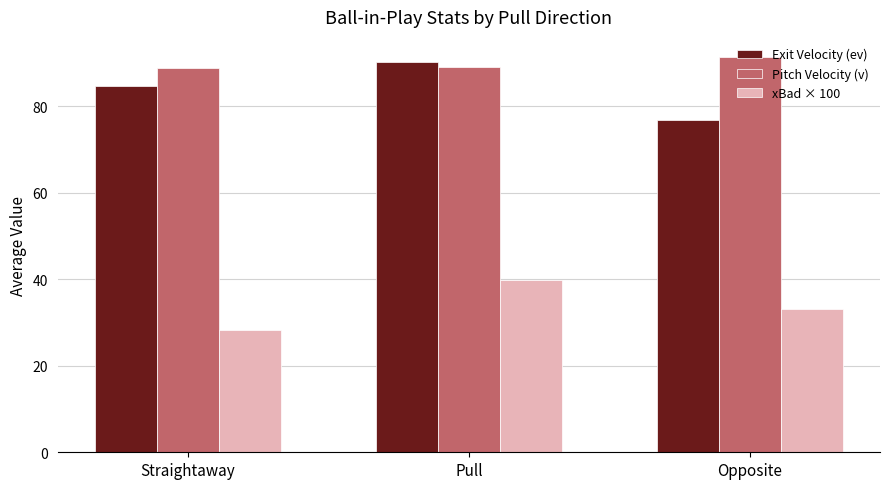

What is the smallest value displayed?

28.2